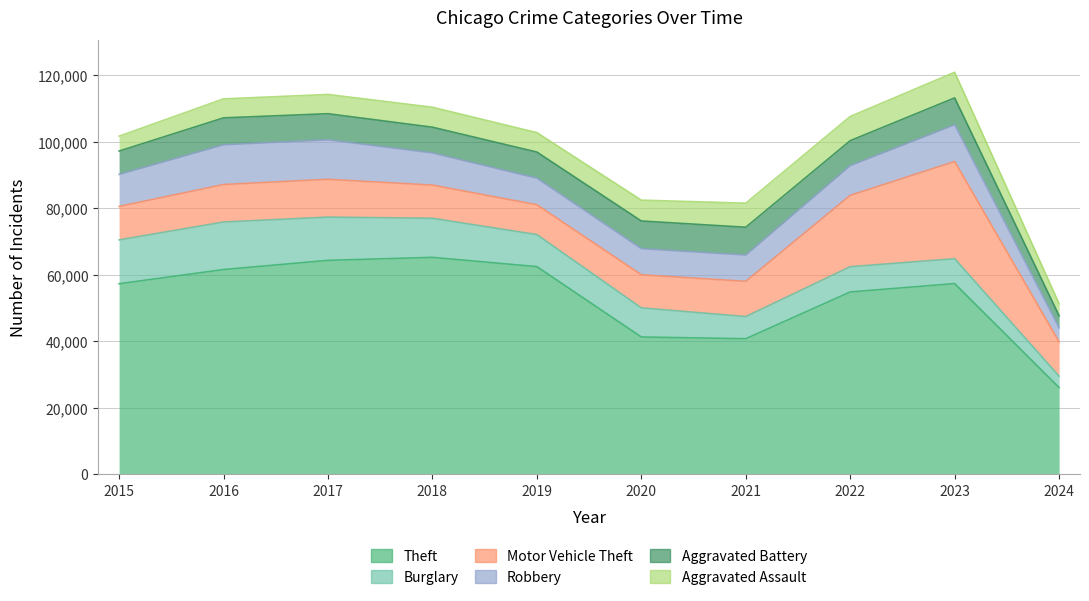

How many categories are shown in the chart?

10